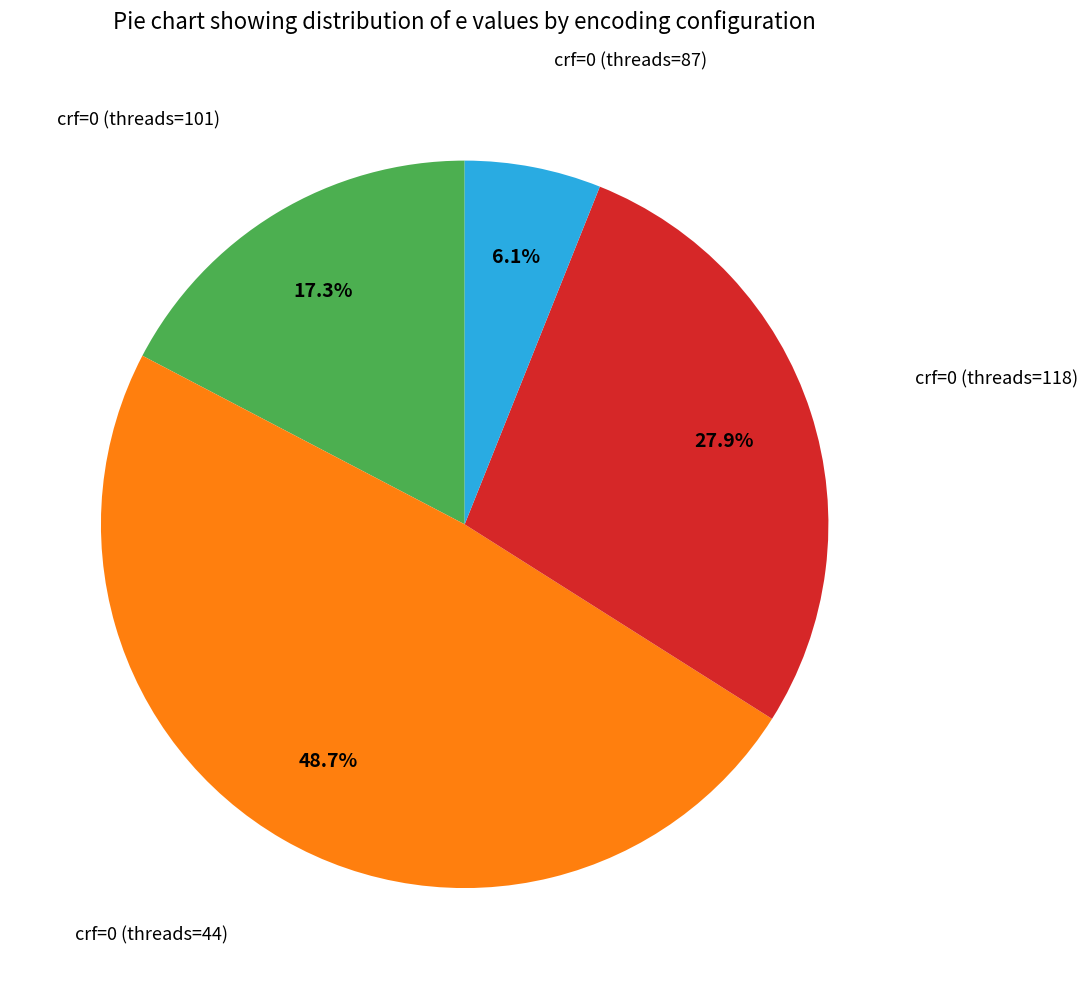

Does any single category account for the majority?

No